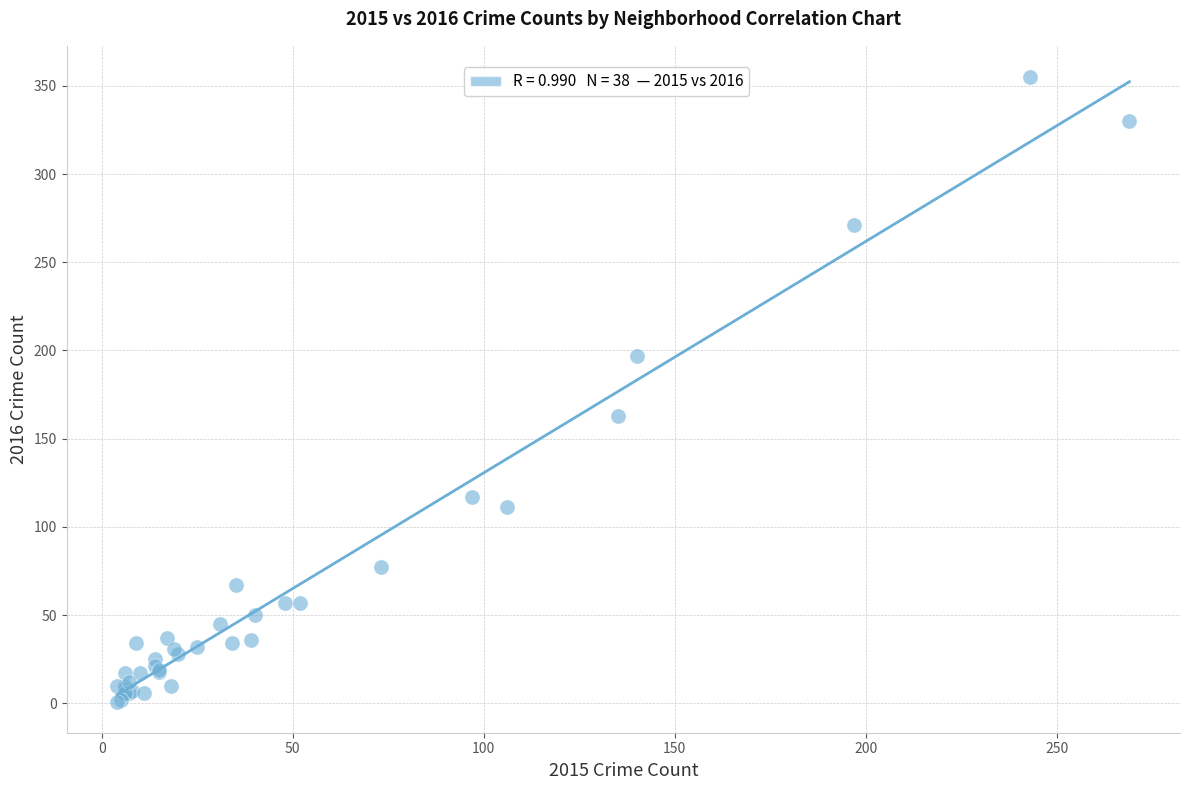

What Y value in the scatter plot is closest to 178?

163